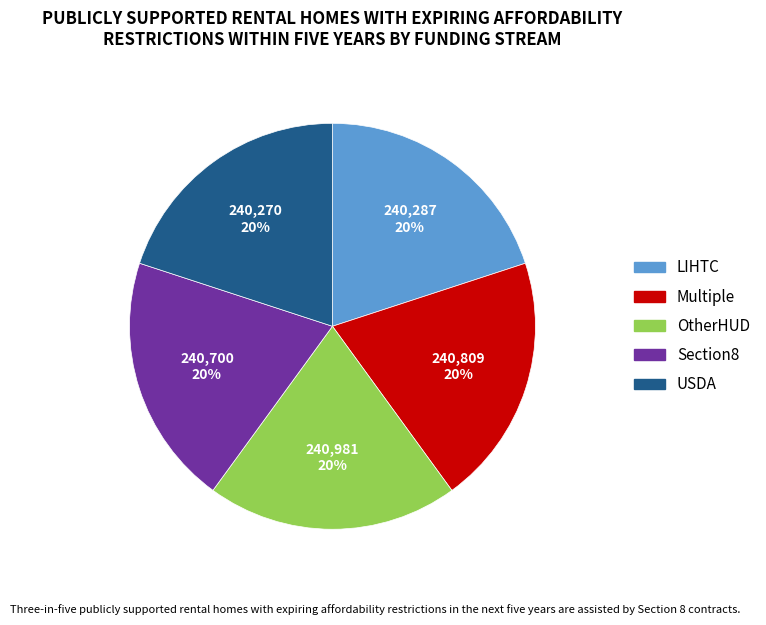

To the nearest percent, what is the average slice percentage?

20%